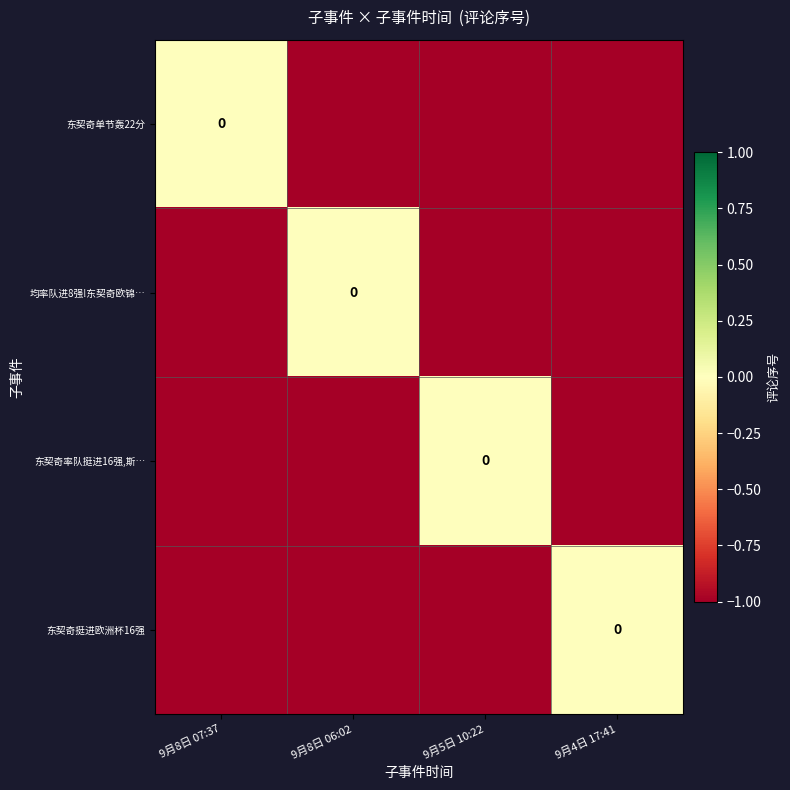

Which series changed the most between 9月8日 07:37 and 9月4日 17:41?

东契奇单节轰22分